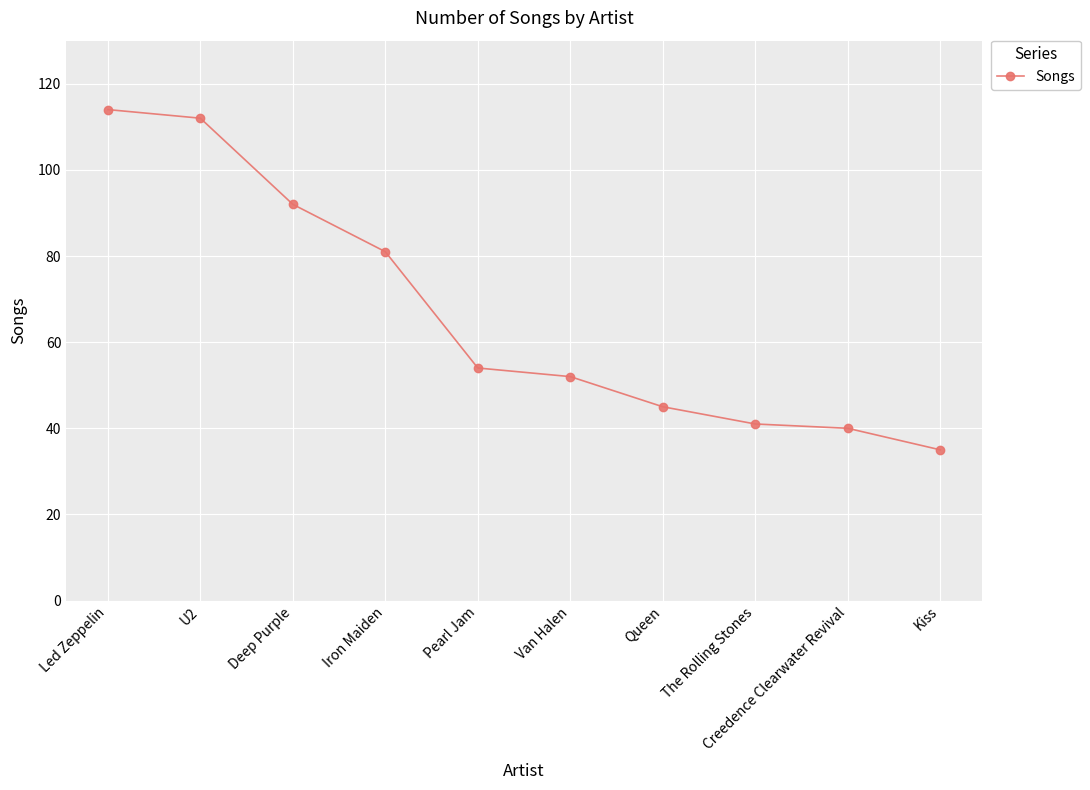

What is the difference between the maximum and minimum values?

79